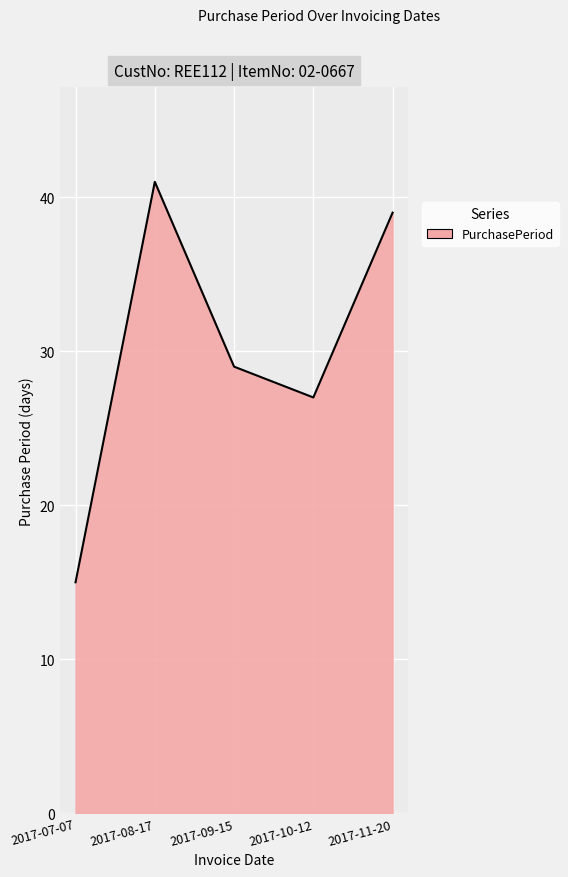

Reading right to left, transcribe all the data shown in this chart.

39	27	29	41	15